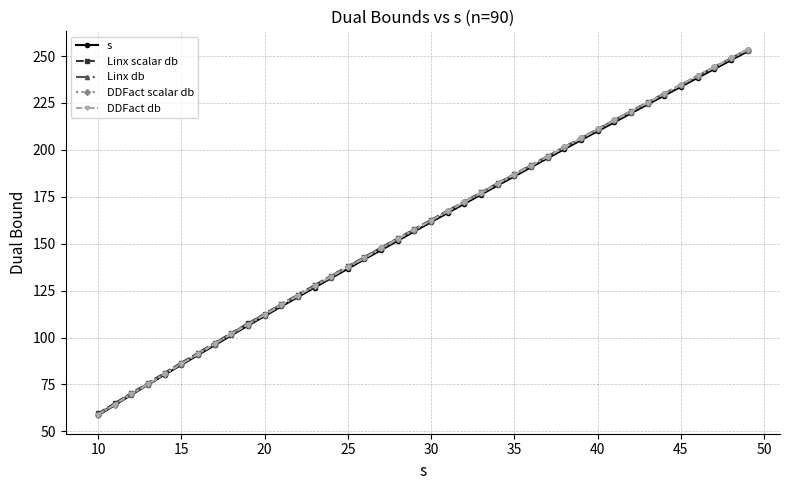

Does the chart have visible grid lines?

Yes